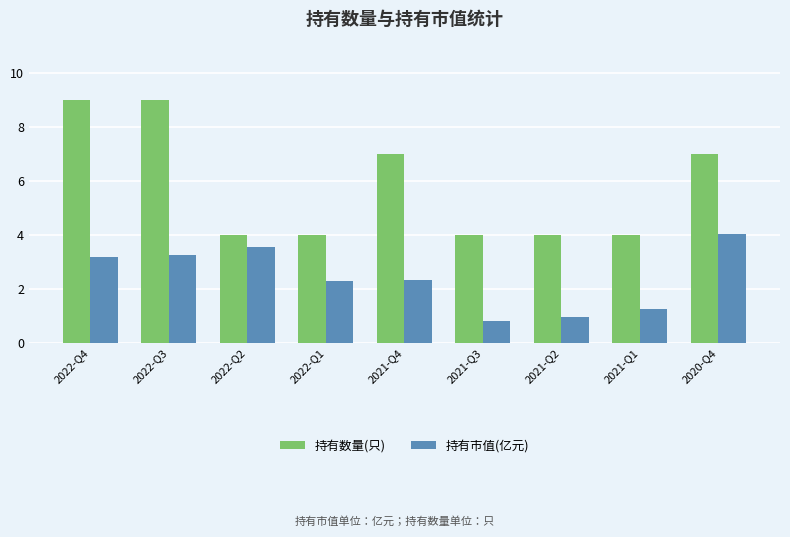

Which series has the widest spread of values?

持有数量(只)